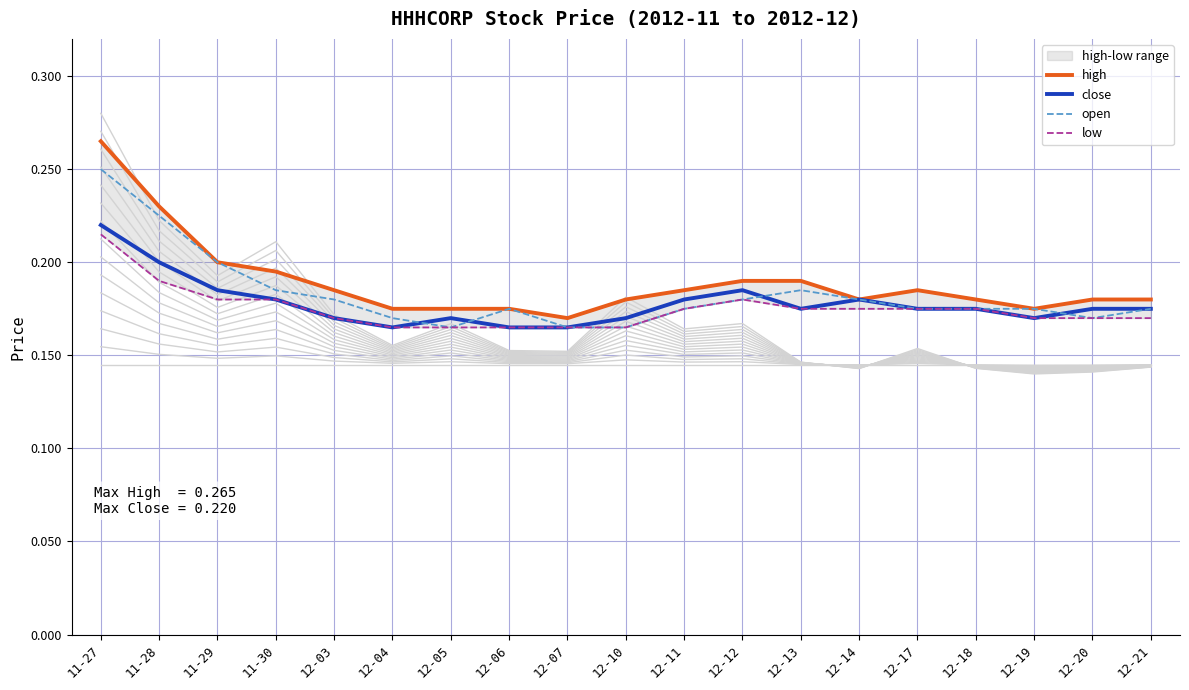

The value of open at 12-06 is 0.2. True or false?

True